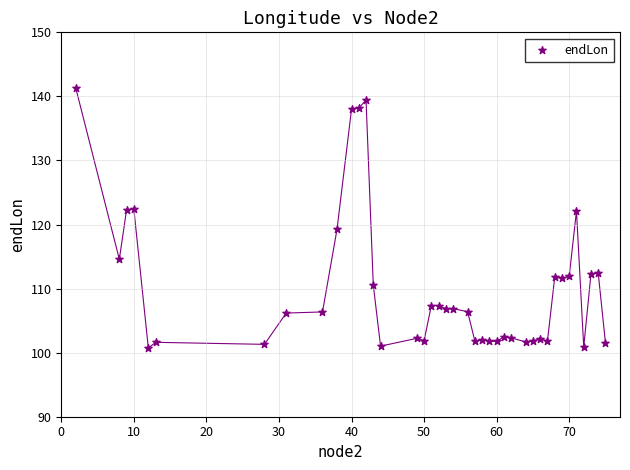

What Y value in the scatter plot is closest to 120?

119.2